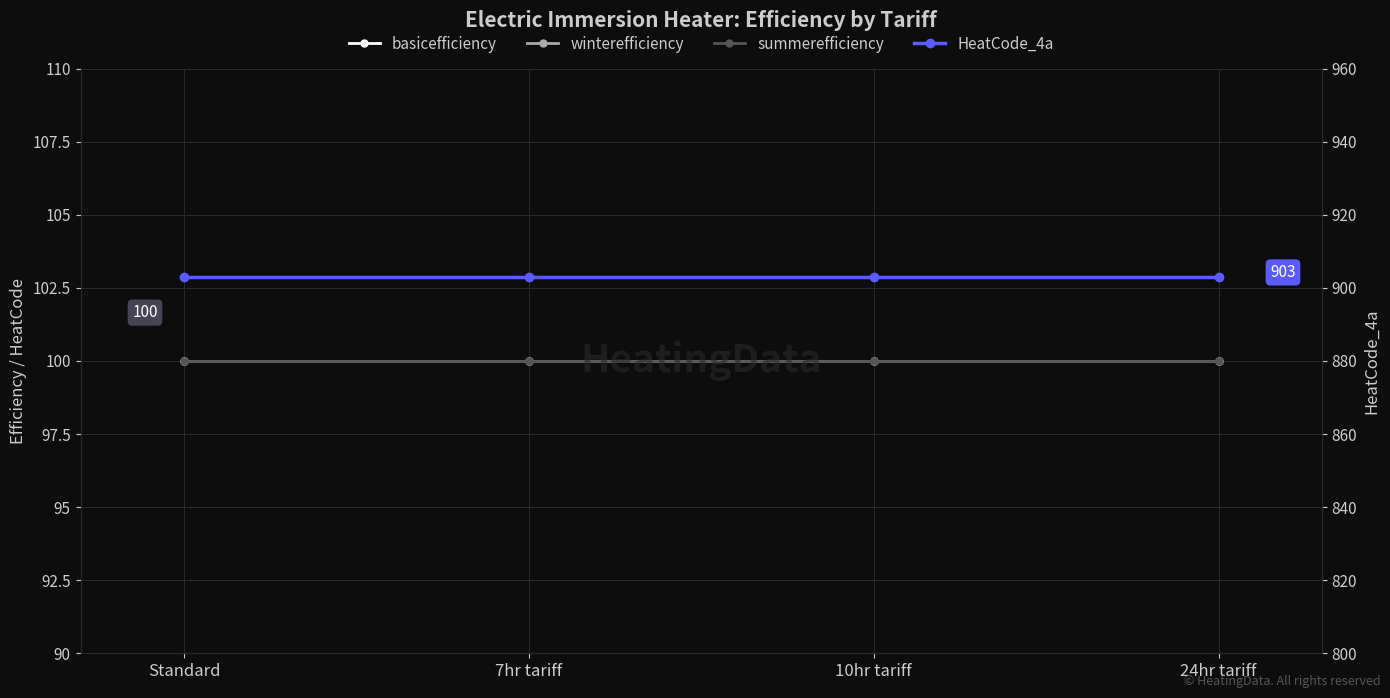

What is the spread (max minus min) of values at Standard?

803